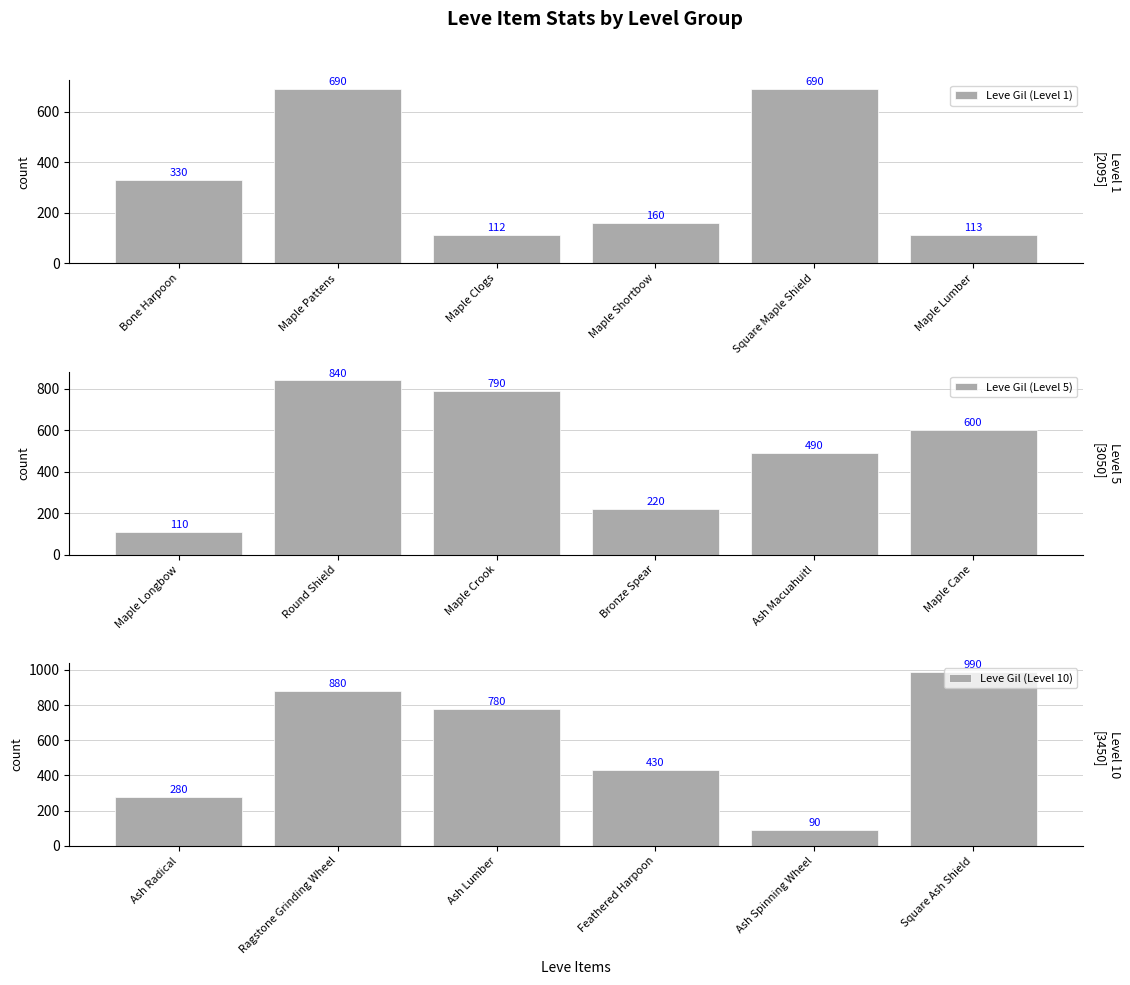

At which label does Leve Gil (Level 1) reach its minimum?

Maple Clogs